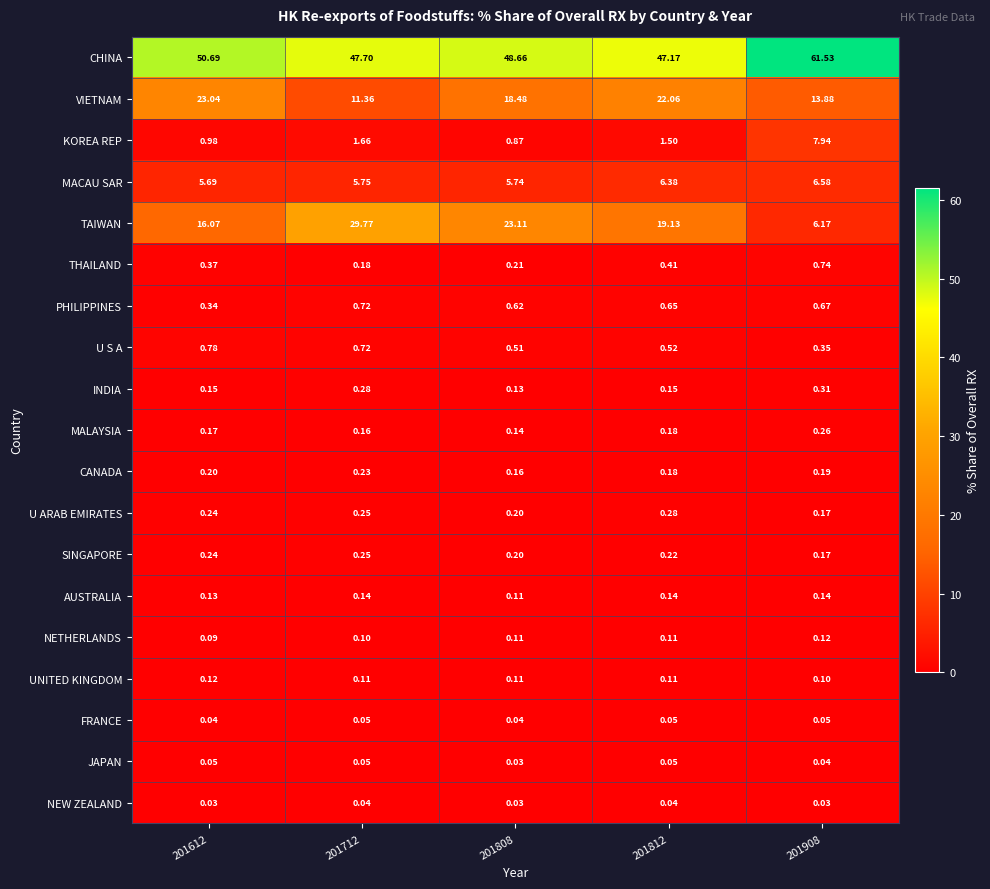

What is the total value across all series at 201812?

99.3